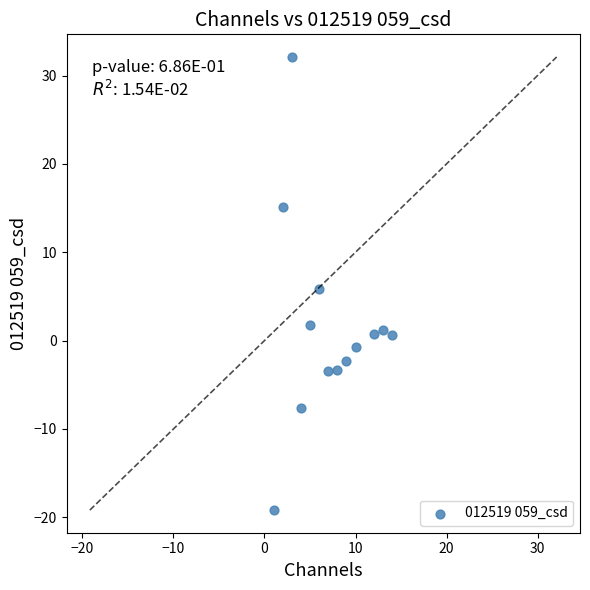

What is the range of X values (max minus min)?

13.0